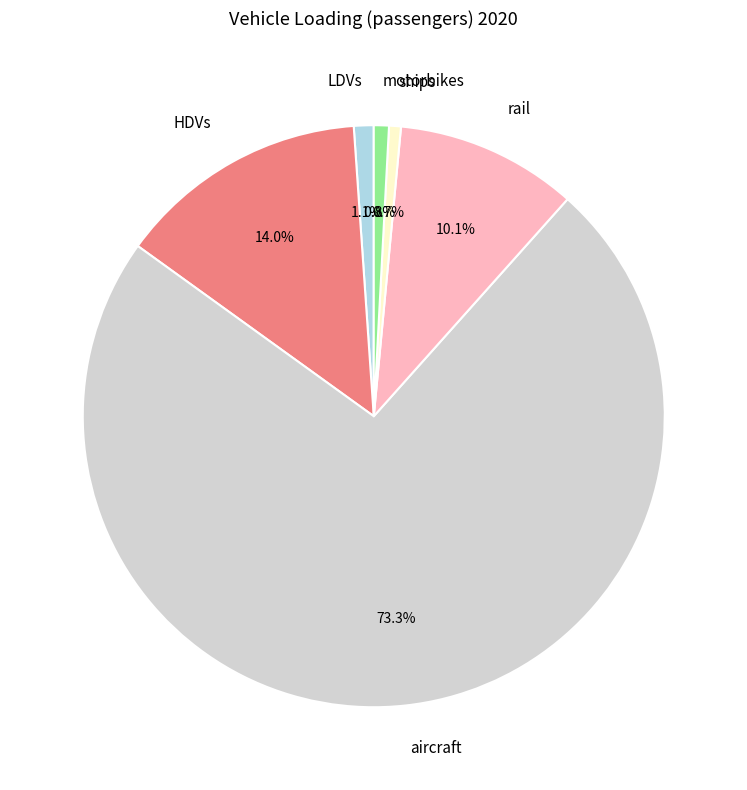

What is the largest slice in the pie chart?

aircraft